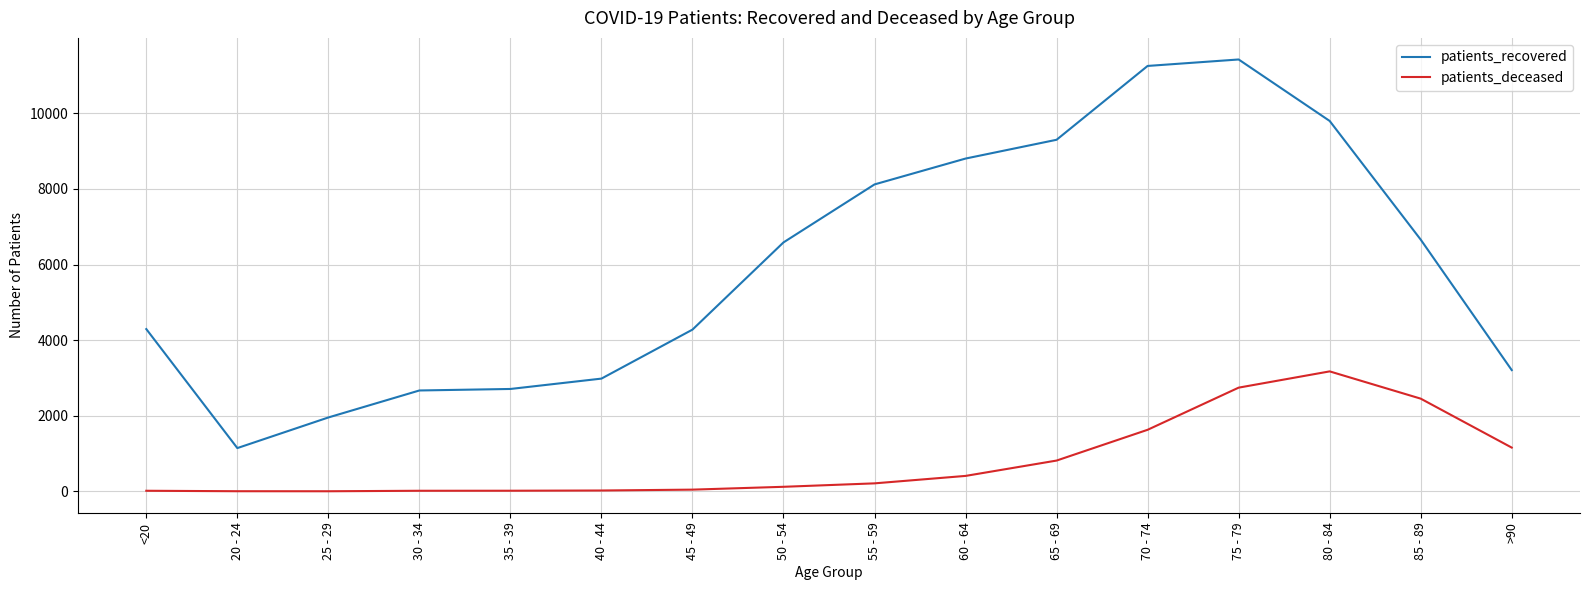

What is the sum of all patients_deceased values?

12840